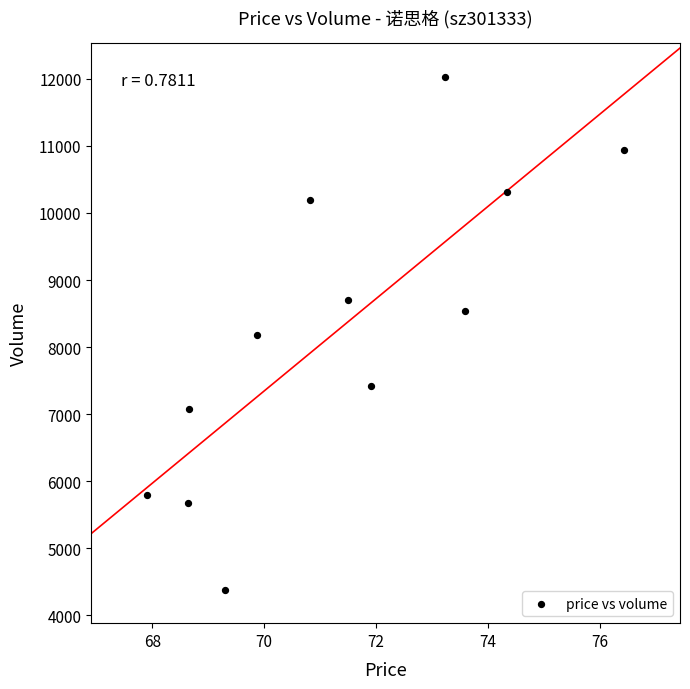

What is the average Y value?

8272